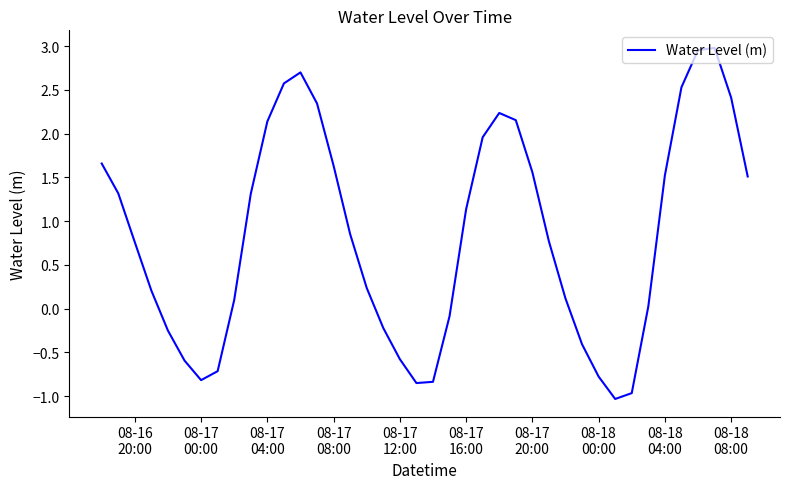

What is the greatest value displayed?

3.0